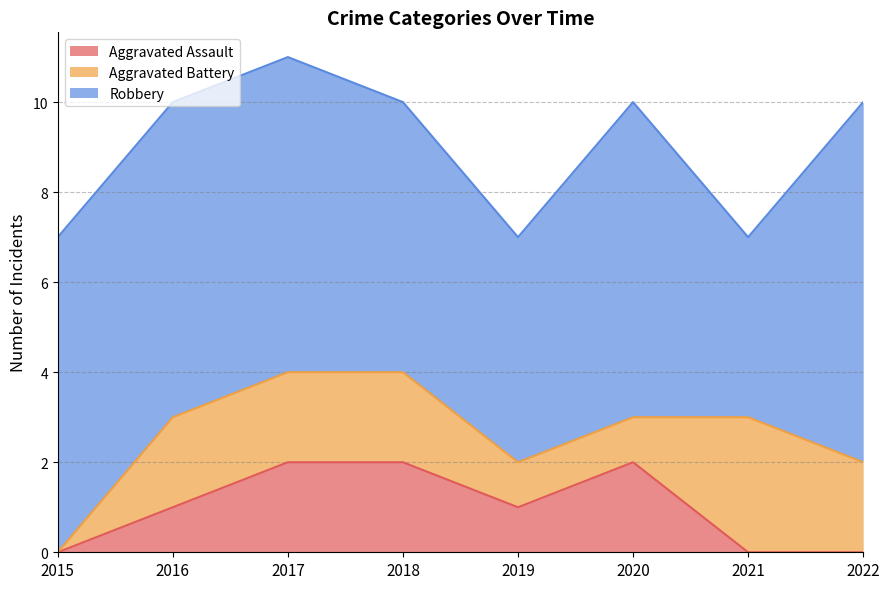

What is the difference between the maximum and minimum values in the Robbery series?

4